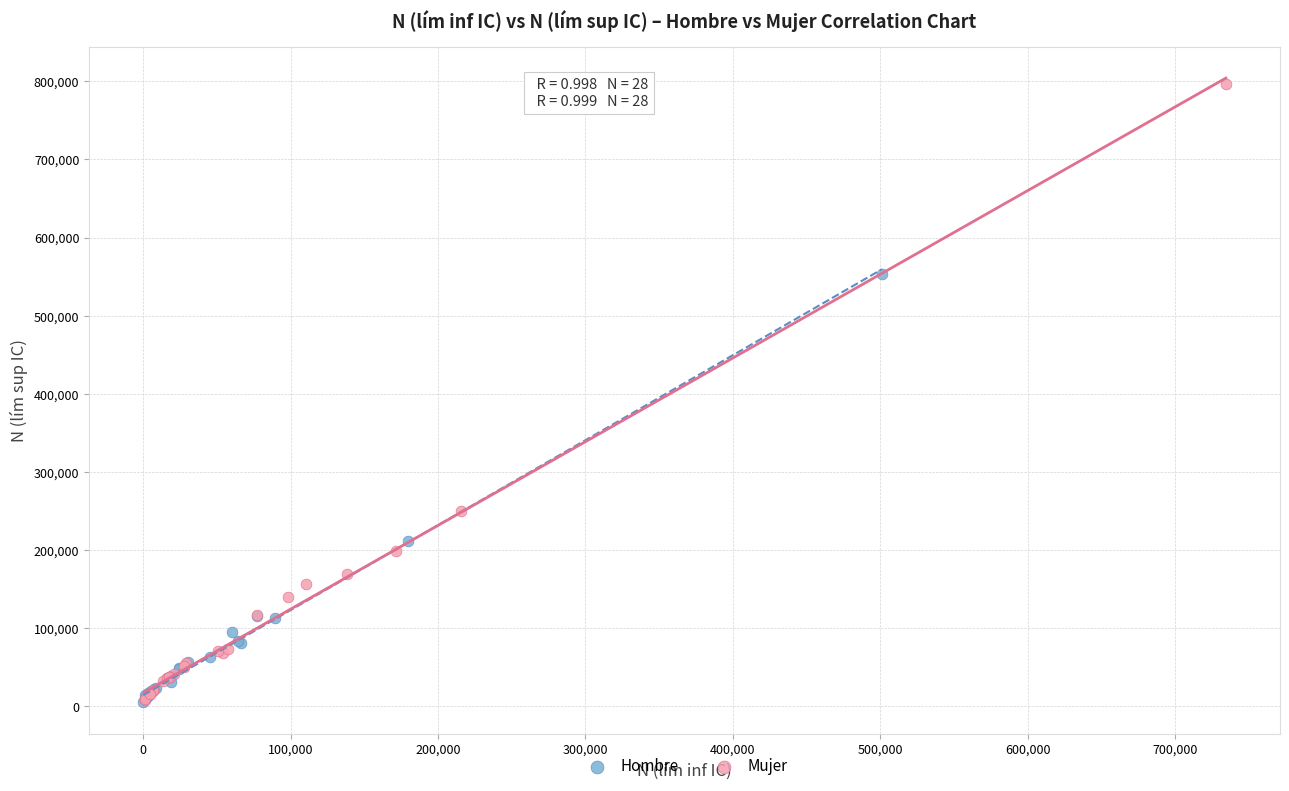

Which series has the largest Y range (max minus min)?

Mujer